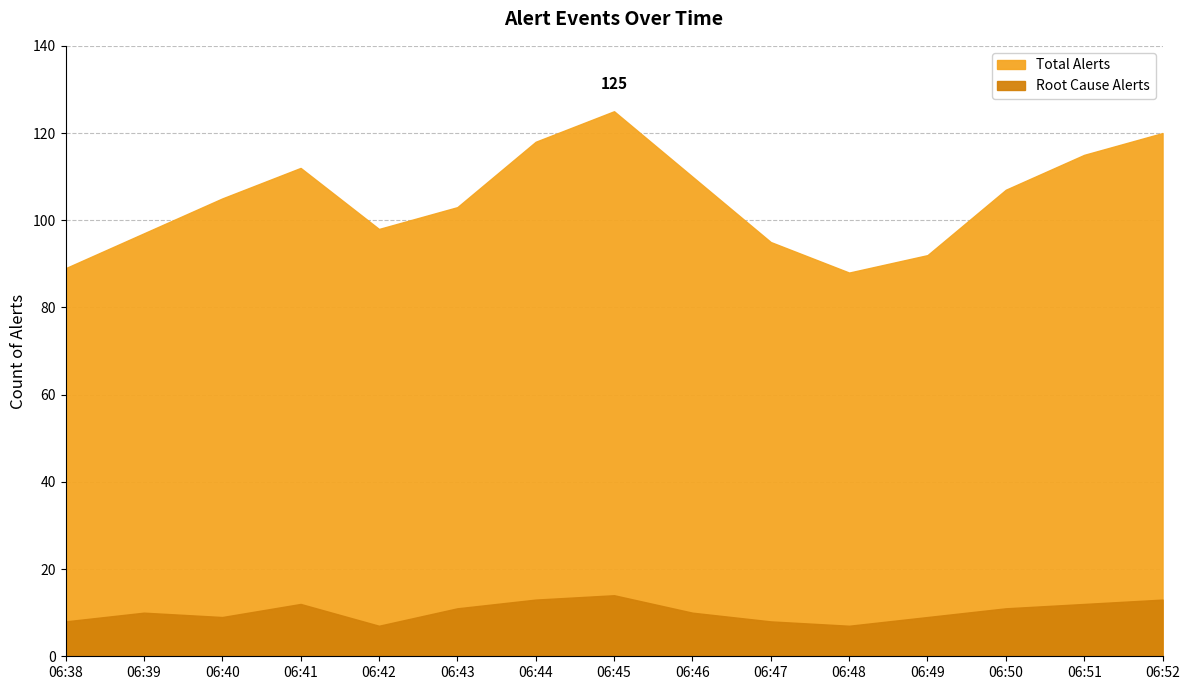

Reading right to left, extract all data points from this chart.

Total Alerts: 120	115	107	92	88	95	110	125	118	103	98	112	105	97	89
Root Cause Alerts: 13	12	11	9	7	8	10	14	13	11	7	12	9	10	8